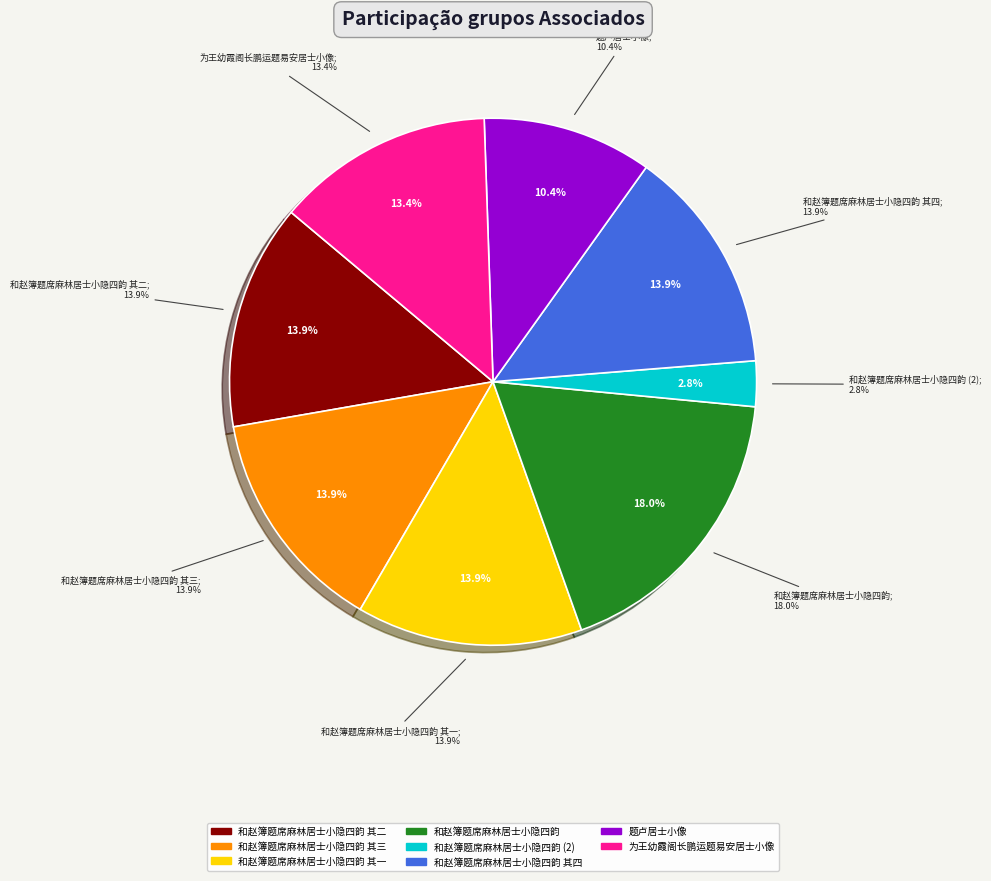

To the nearest percent, what is the difference between the largest and smallest slice percentages?

15%